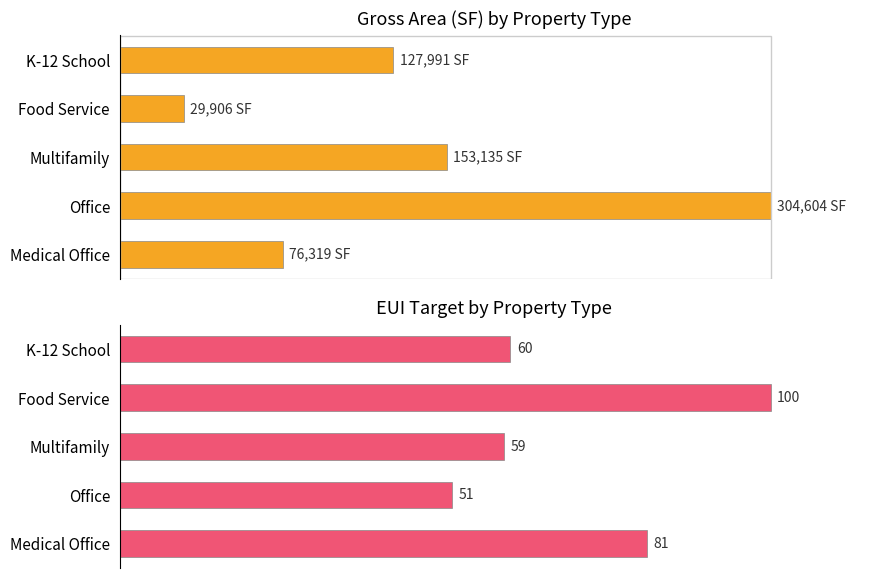

Which series has the widest spread of values?

Avg Gross Area (SF)